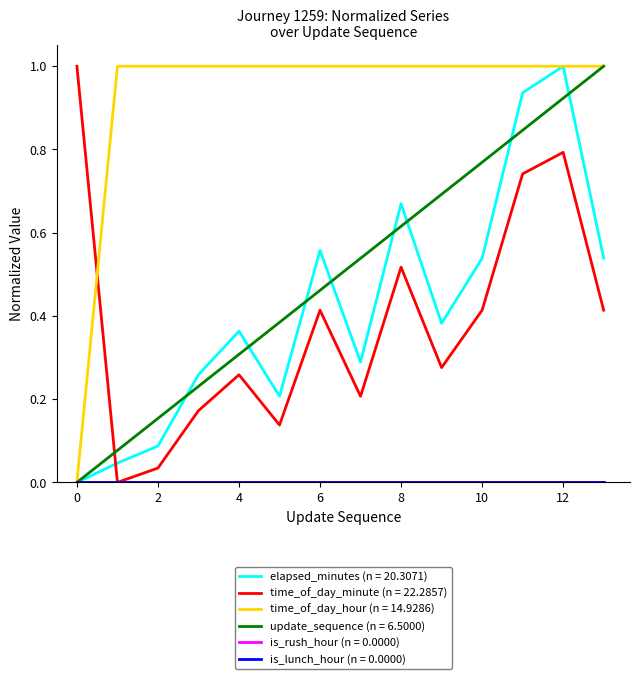

At how many categories does at least one series exceed 0?

14